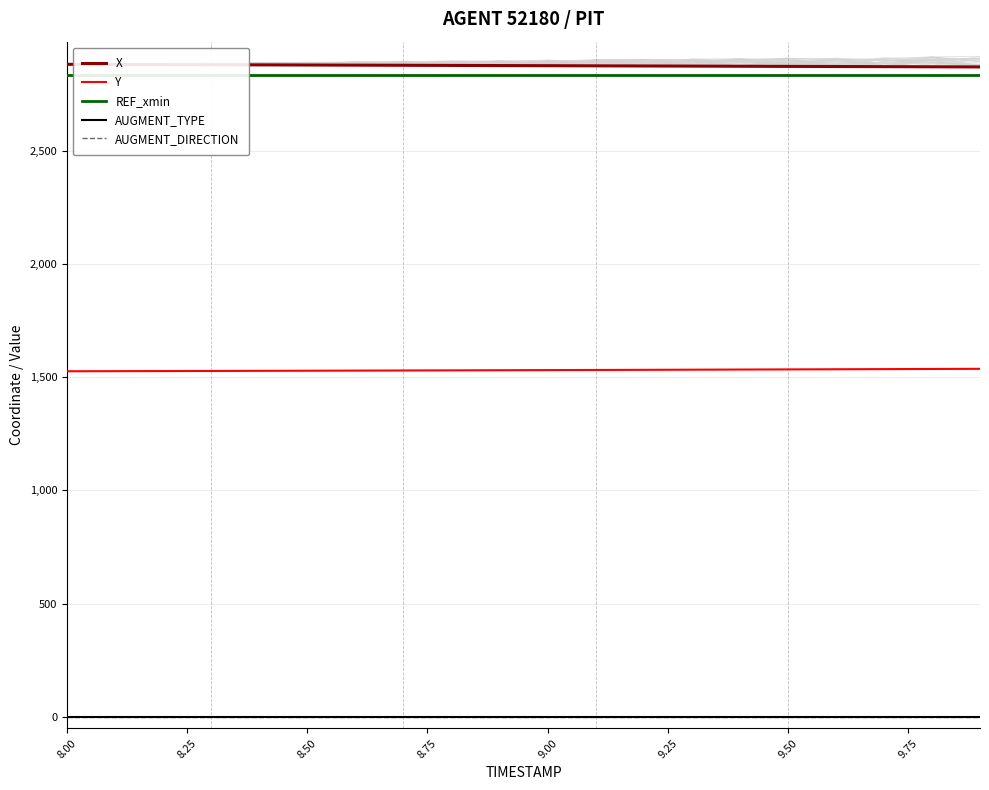

At how many categories does at least one series exceed 2582?

20